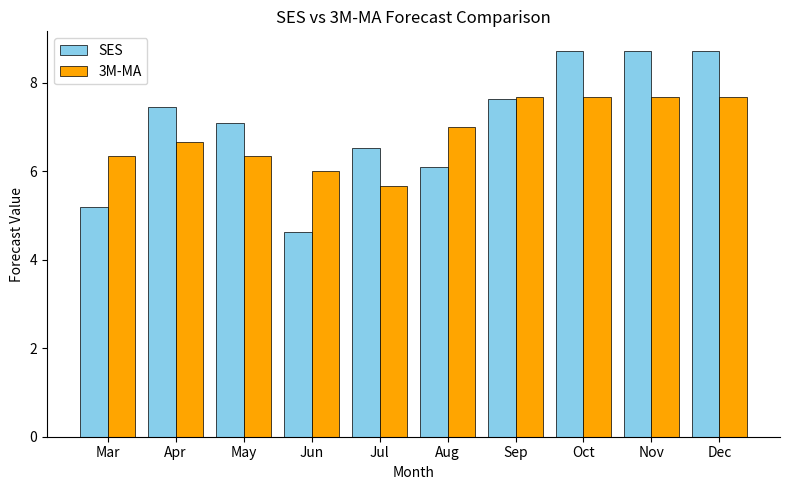

True or false: 3M-MA has a value of 6.7 at Apr.

True